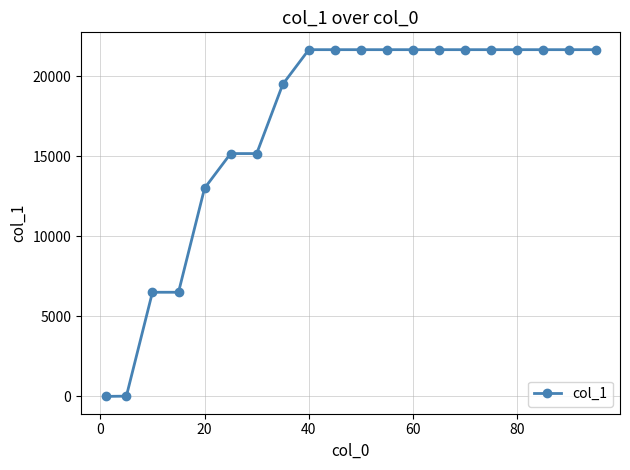

What is the greatest value displayed?

21649.0